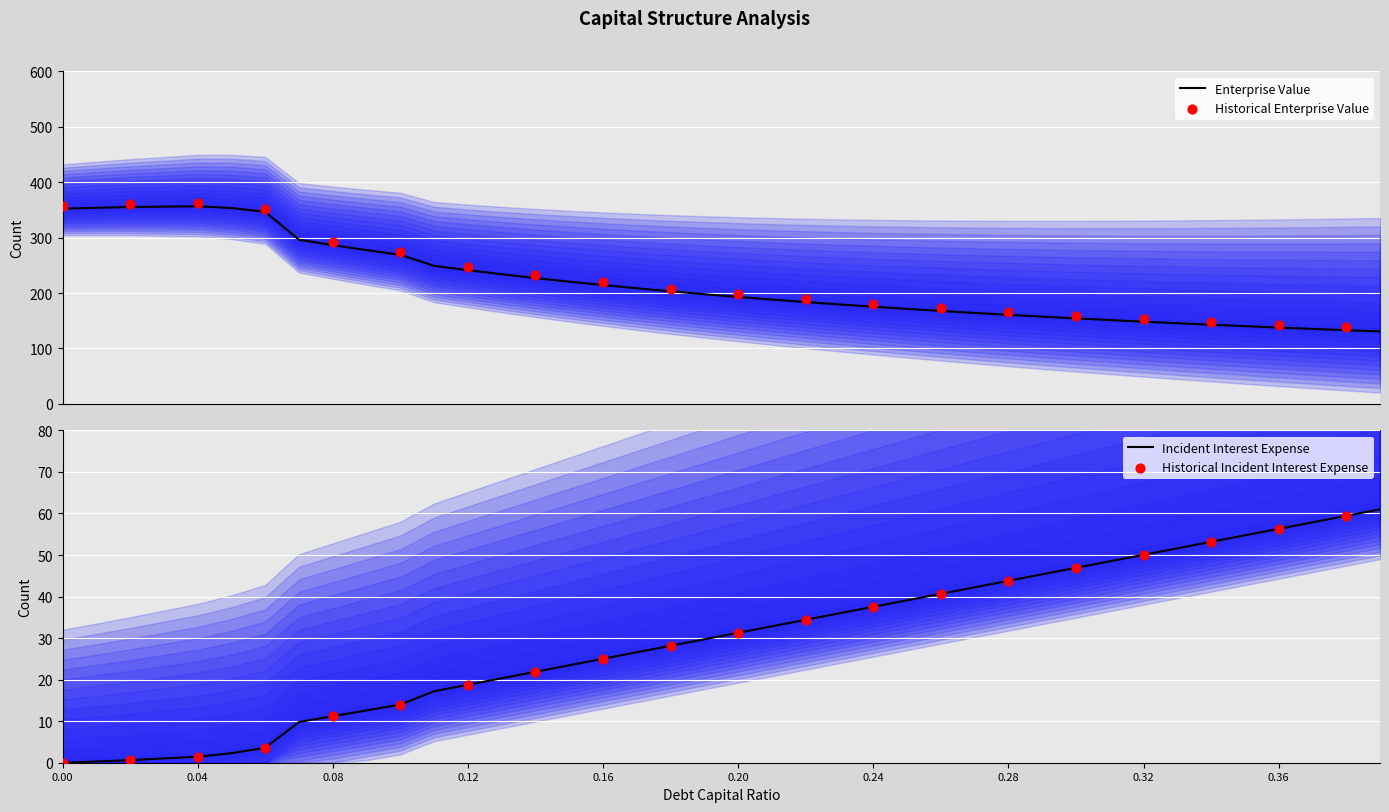

What is the maximum value for Enterprise Value?

356.7